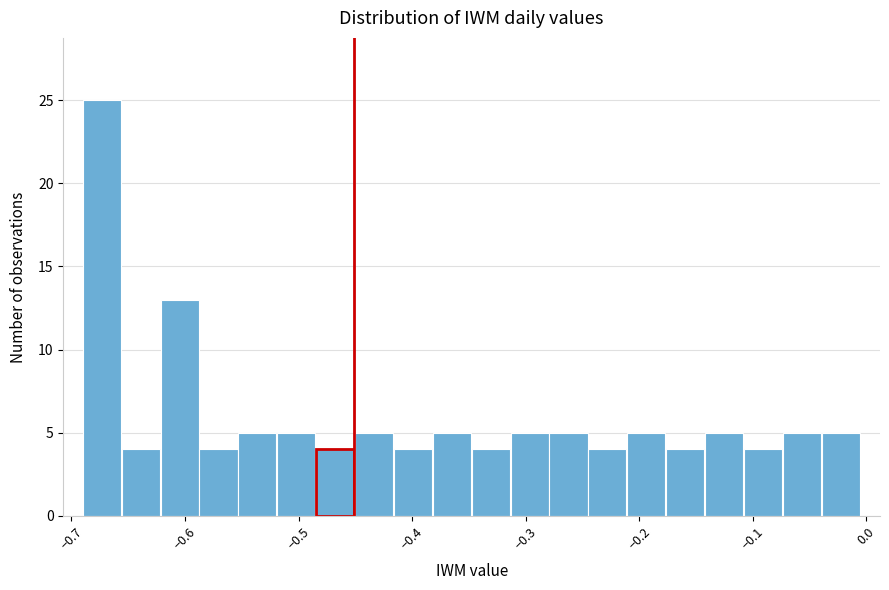

Around what value on the x-axis is the tallest bar? Give the approximate position of its centre, as read against the axis.

-0.67